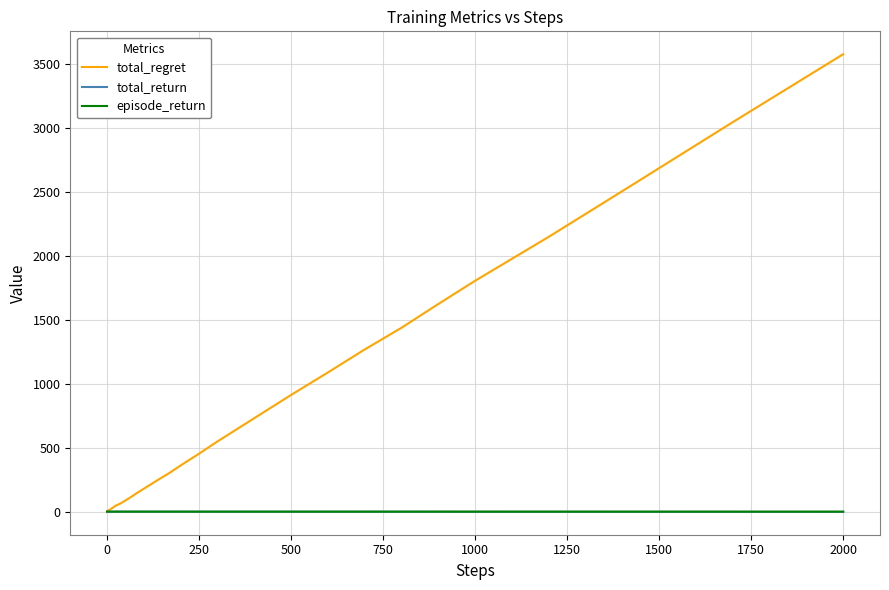

What is the average value of the total_regret series?

586.5